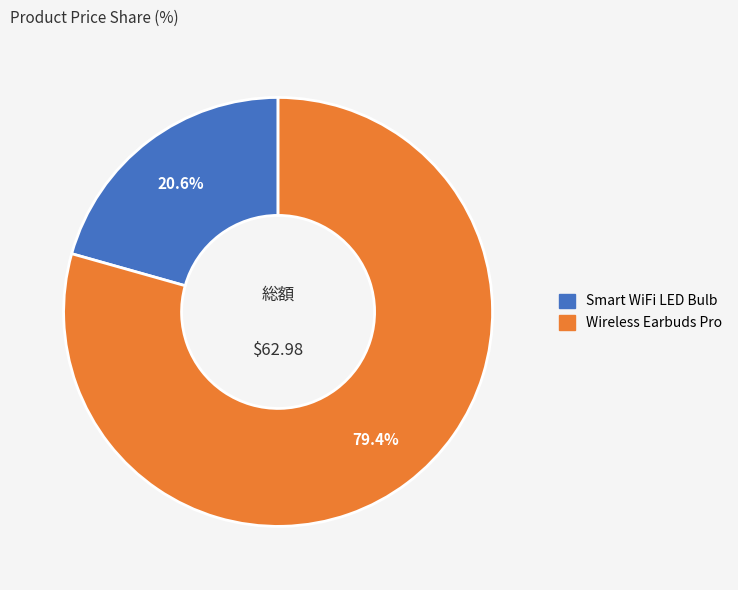

What is the largest slice in the pie chart?

Wireless Earbuds Pro